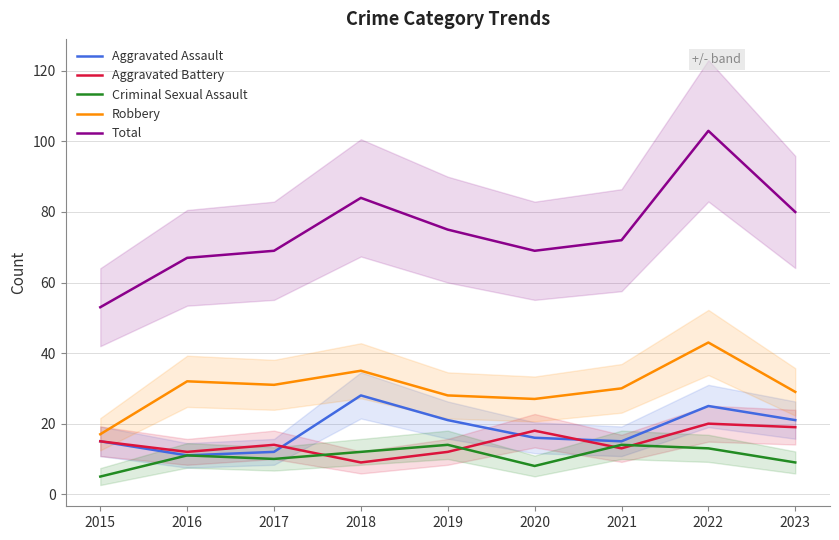

At how many categories does at least one series exceed 89?

1